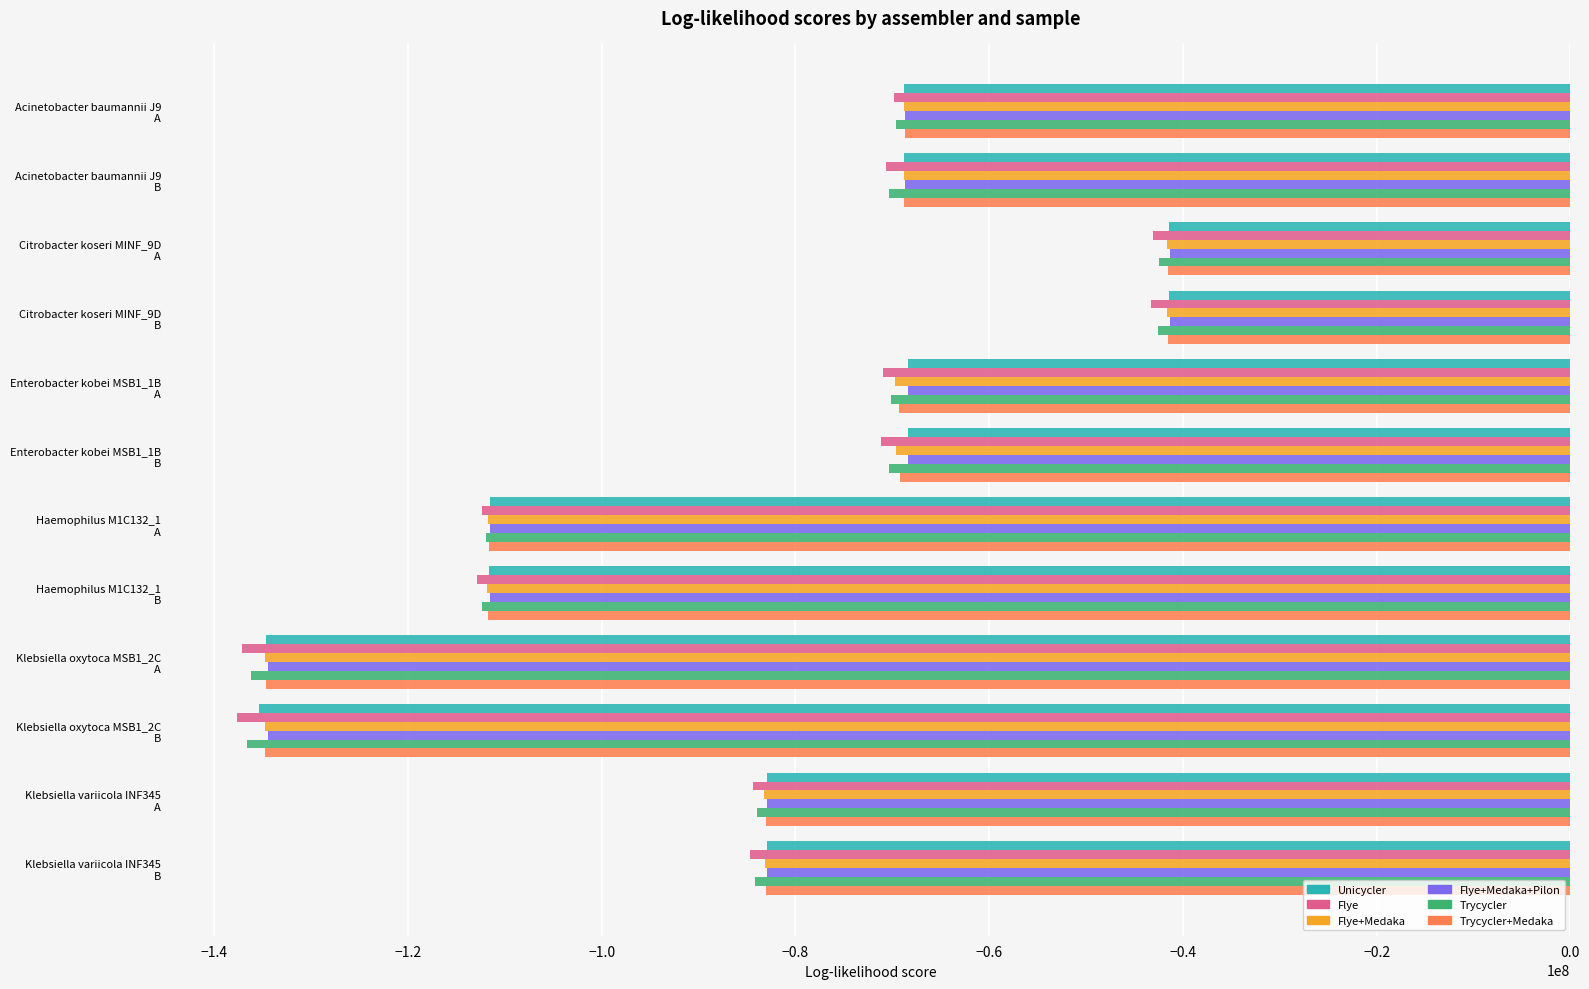

What is the average value of the Flye+Medaka series?

-84962149.7